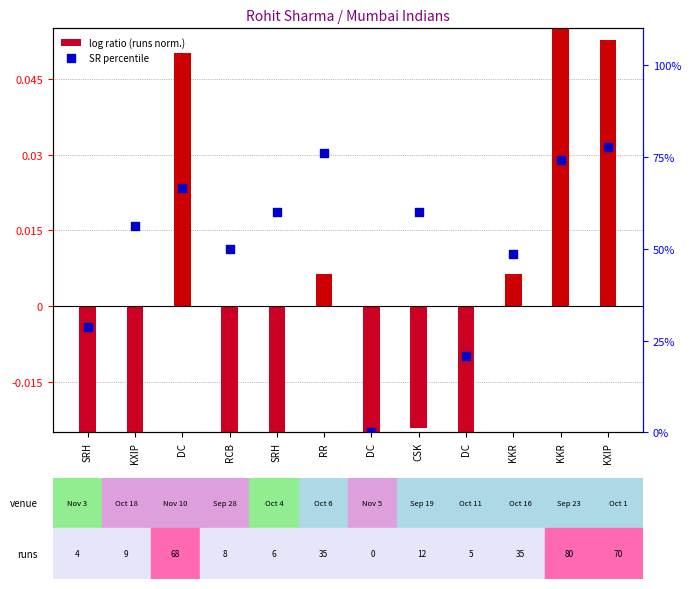

Is the value of SR percentile at RCB greater than the value of log ratio (runs norm.) at SRH?

Yes